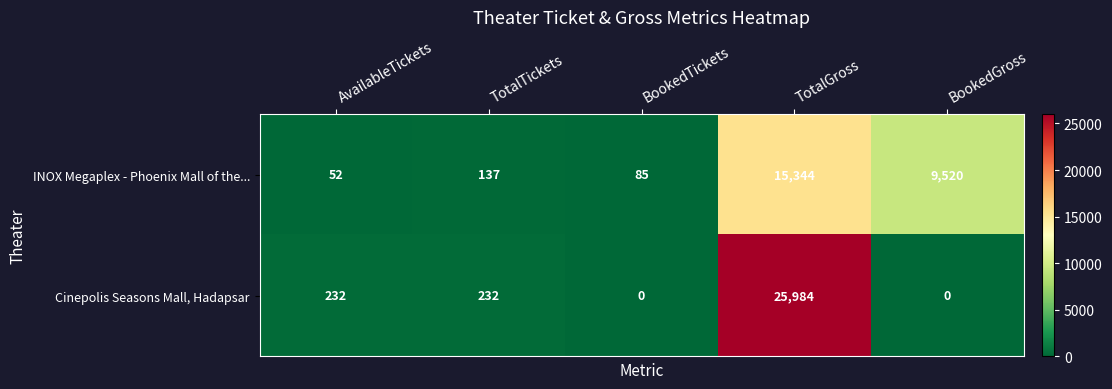

List the series in order of their peak value, lowest first.

INOX Megaplex - Phoenix Mall of the..., Cinepolis Seasons Mall, Hadapsar